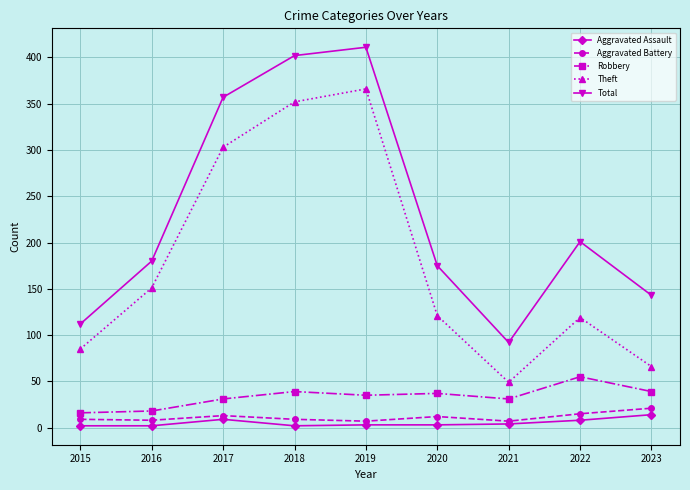

At which label does Robbery first exceed 35?

2018